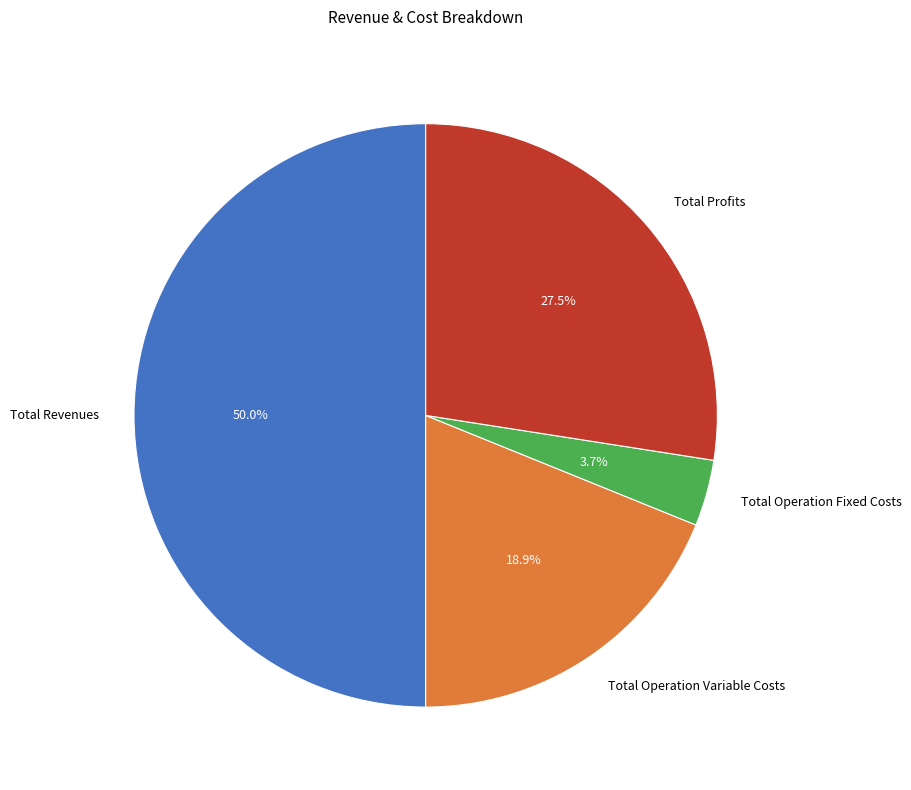

Does Total Profits represent more than half of the total?

No